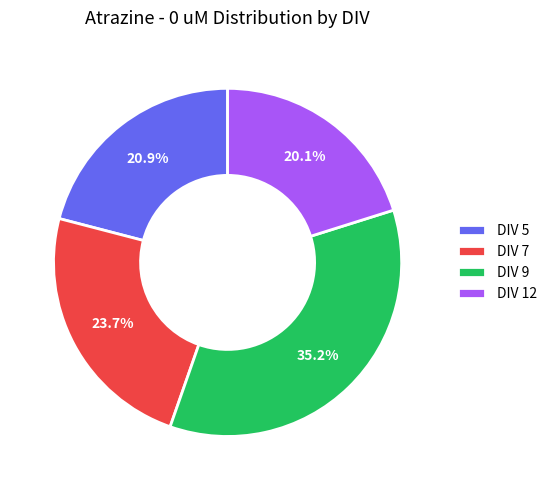

Which category has the biggest portion of the pie?

DIV 9